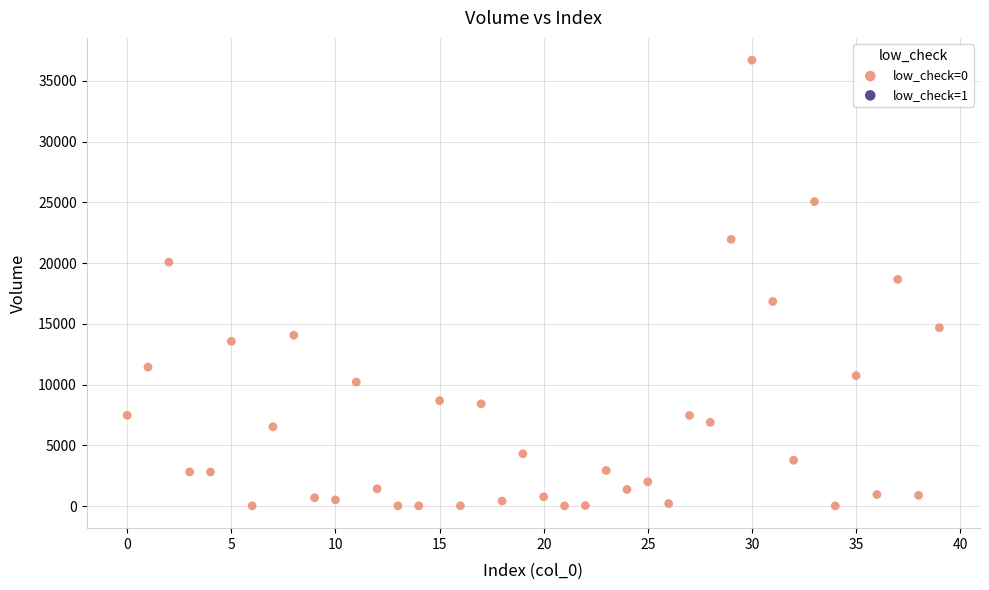

What is the range of Y values (max minus min)?

36690.9